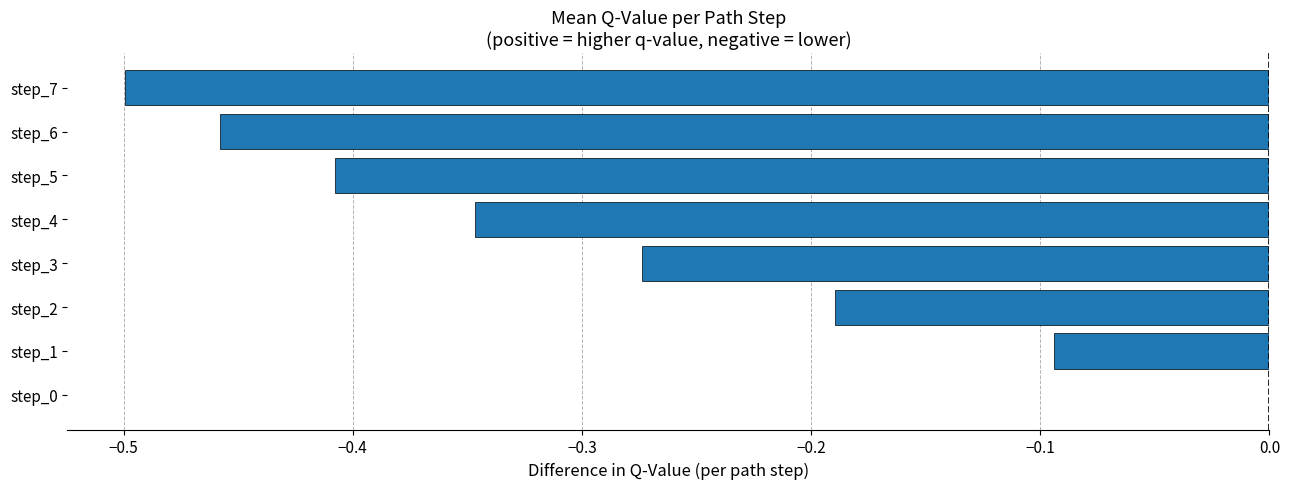

Between step_4 and step_5, which is larger?

step_4